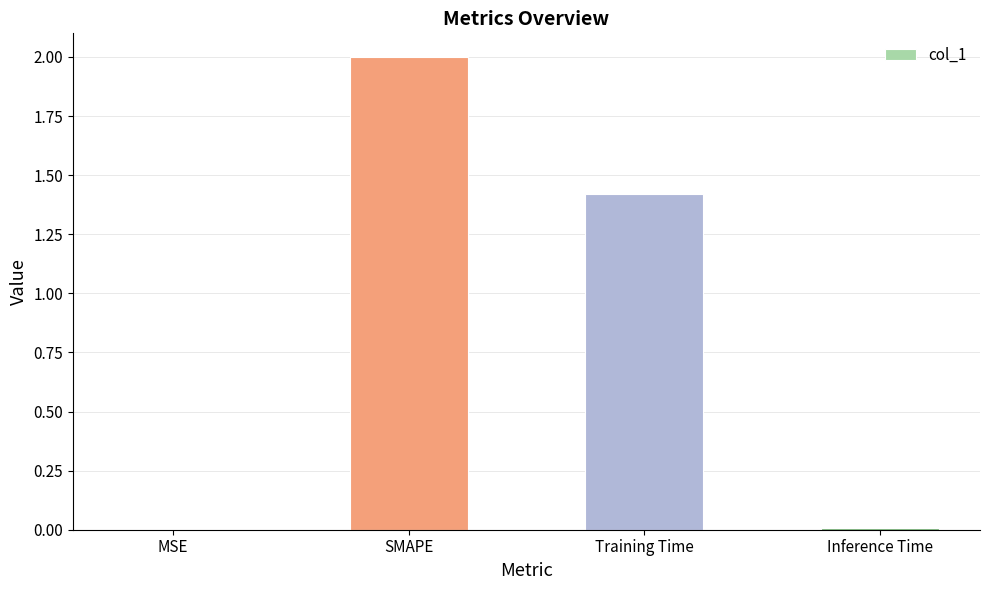

What is the sum of all values?

3.4